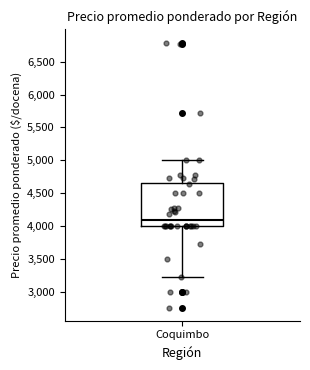

Read this box plot against the y-axis: the position of the median line, the range covered by the box, and the ends of both whiskers. The values are not printed on the chart, so give them approximately, as read against the axis.

median 4100, box 4000 to 4650, whiskers 3250 to 5000